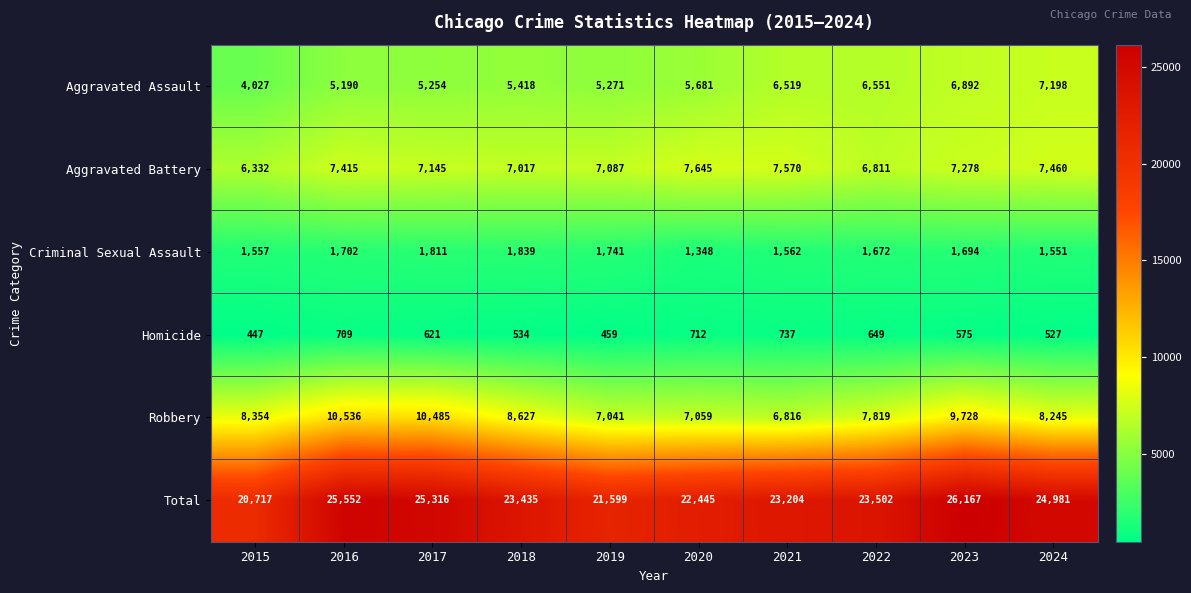

What is the approximate value of Criminal Sexual Assault at 2017?

1811